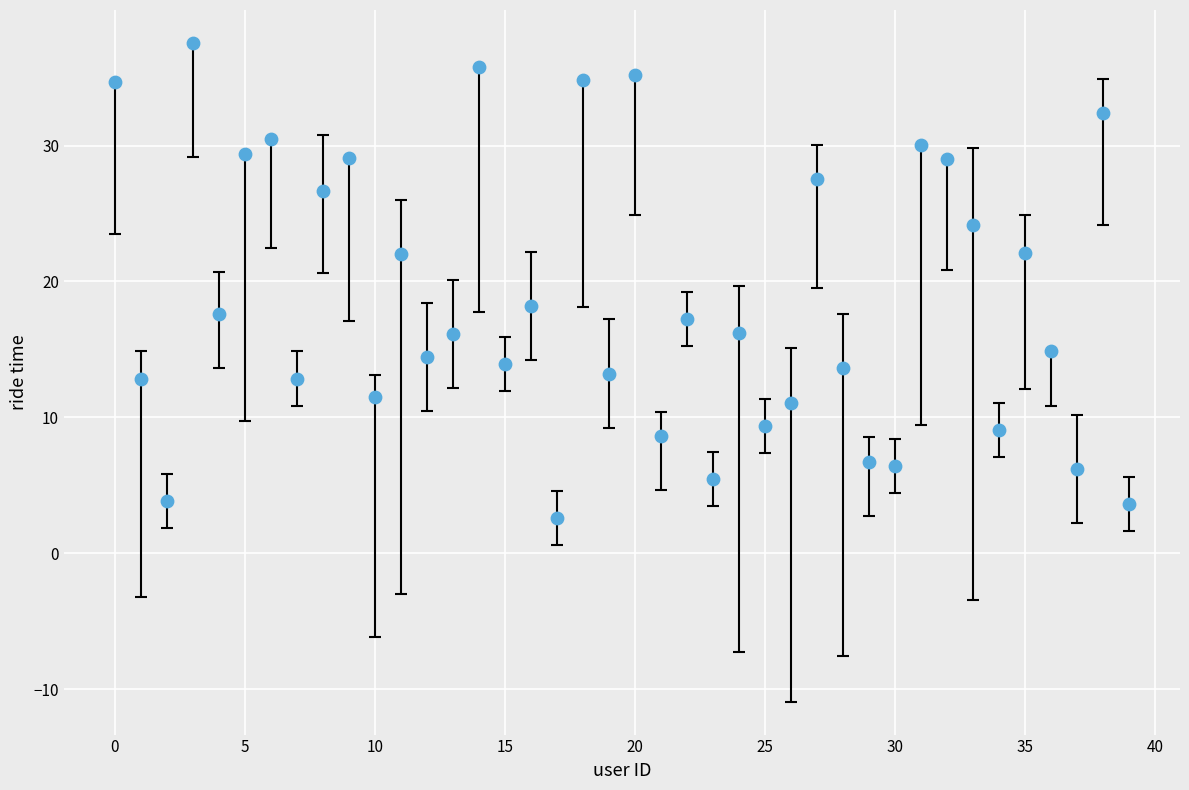

What is the range of Y values (max minus min)?

35.0